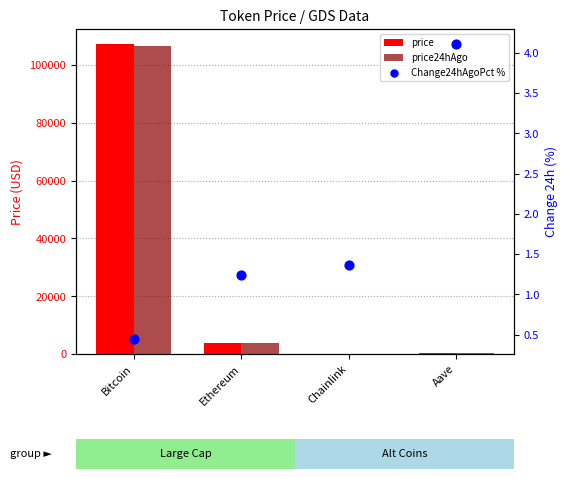

Which series has the largest Y range (max minus min)?

price